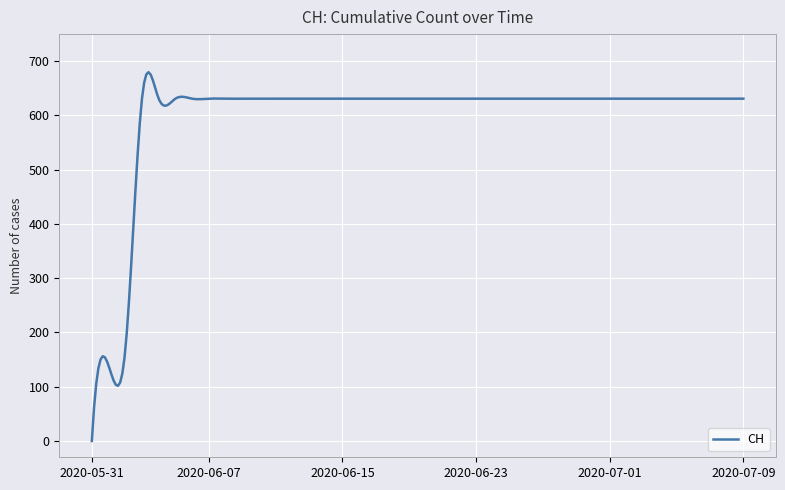

What is the maximum value shown in the chart?

679.8